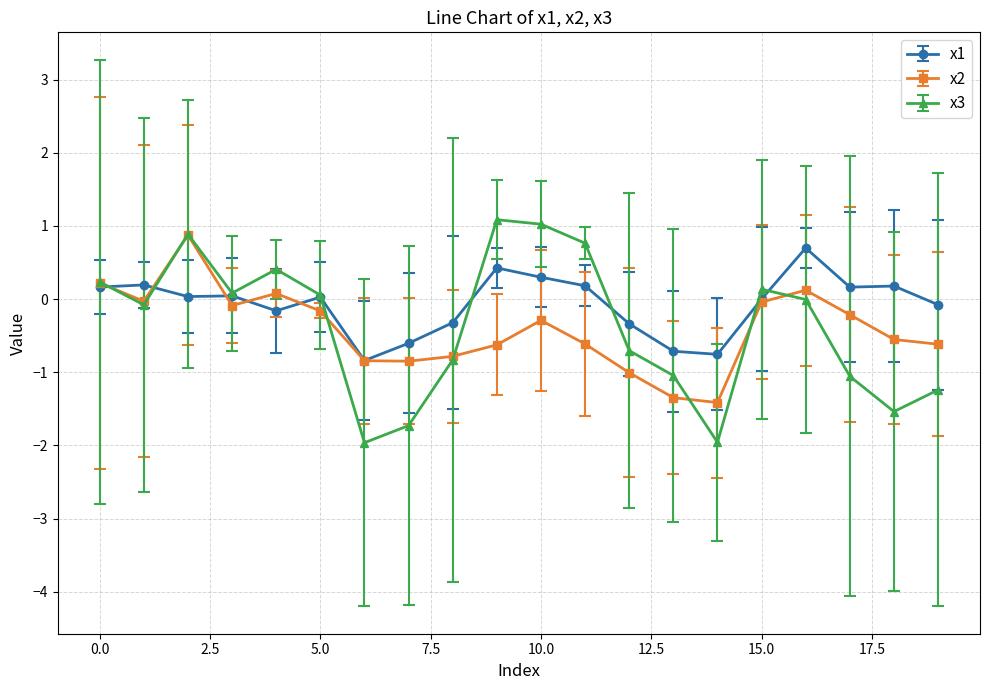

What is the value of the x1 point at the 14th from the left?

-0.7